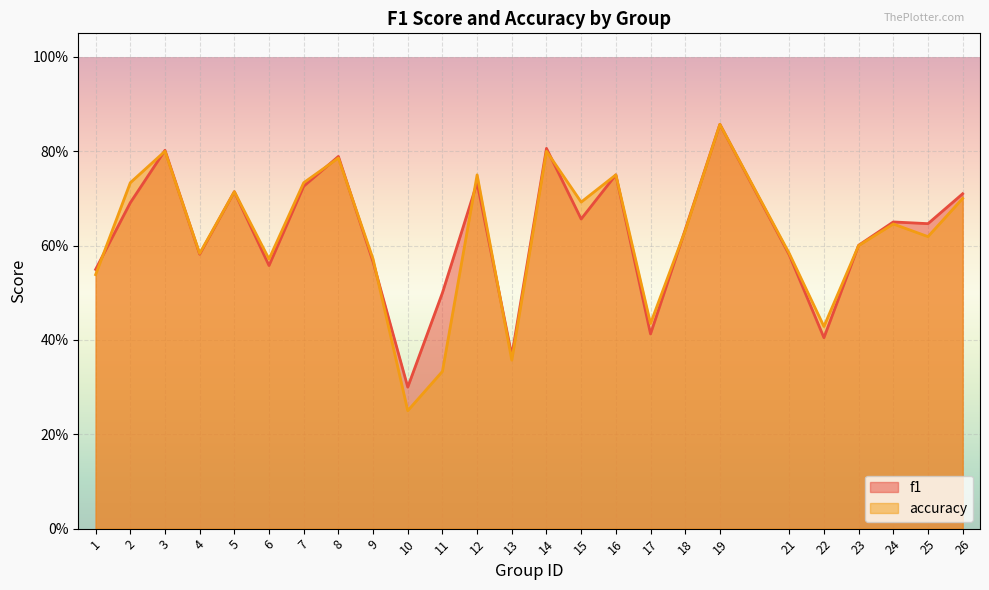

At how many categories does at least one series exceed 0?

25